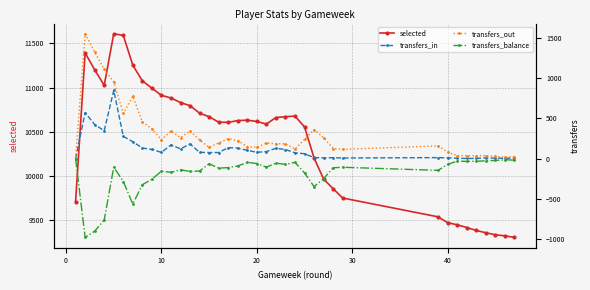

True or false: selected has more than 0 interior local peaks.

True